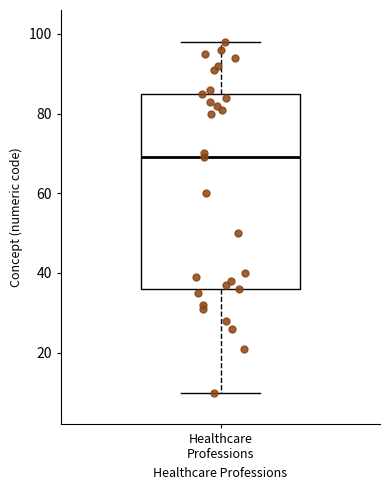

Transcribe this box plot: give where the median line is, the range the box spans, and where the two whiskers end, as read against the y-axis. The values are not printed on the chart, so give them approximately, as read against the axis.

median 70, box 36 to 86, whiskers 10 to 98